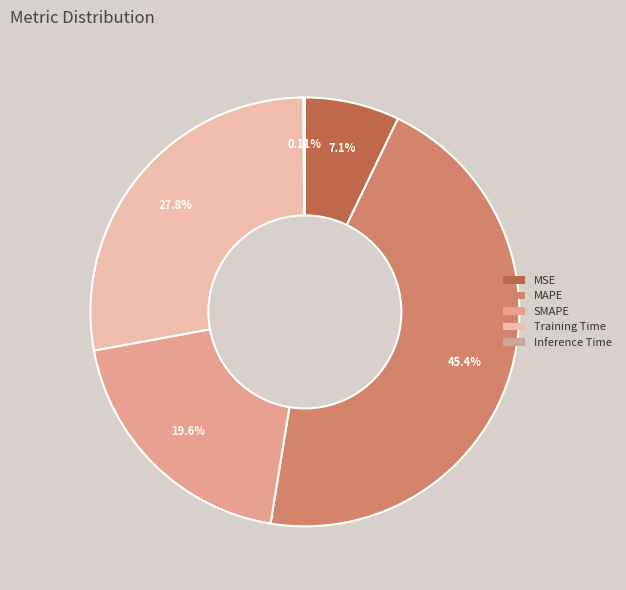

Does Training Time account for over 50% of the chart?

No